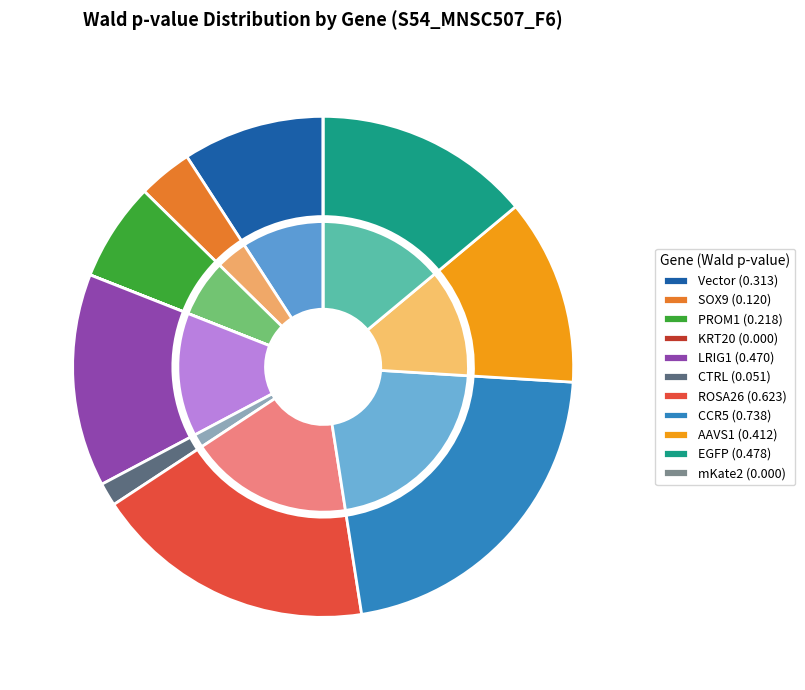

What is the smallest slice in the pie chart?

mKate2